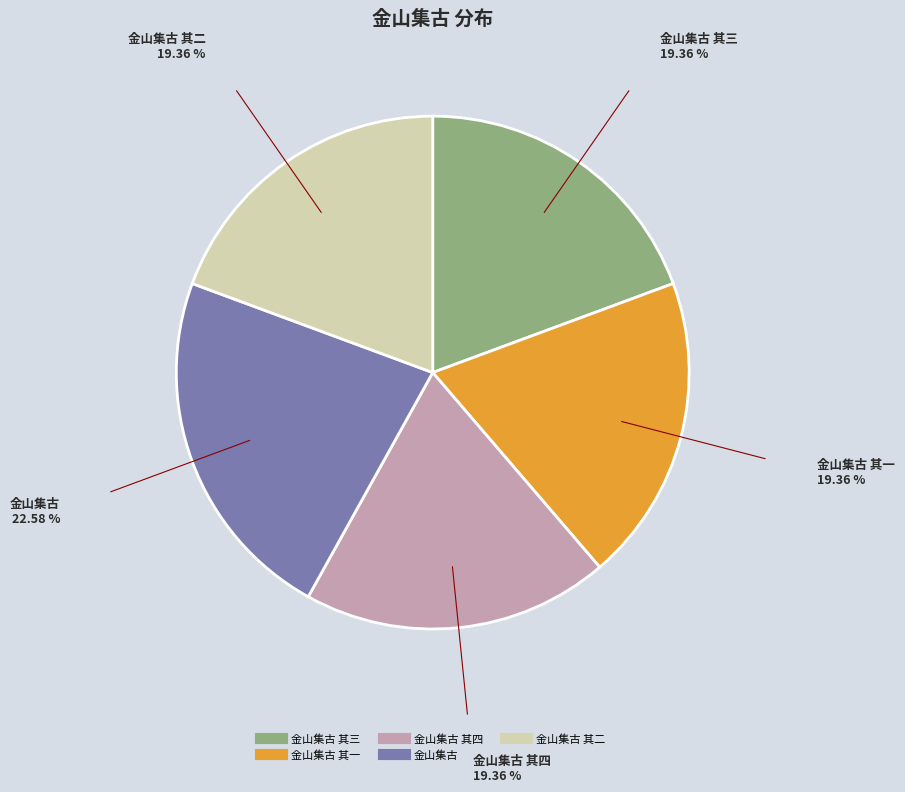

Is there a majority slice in this chart?

No